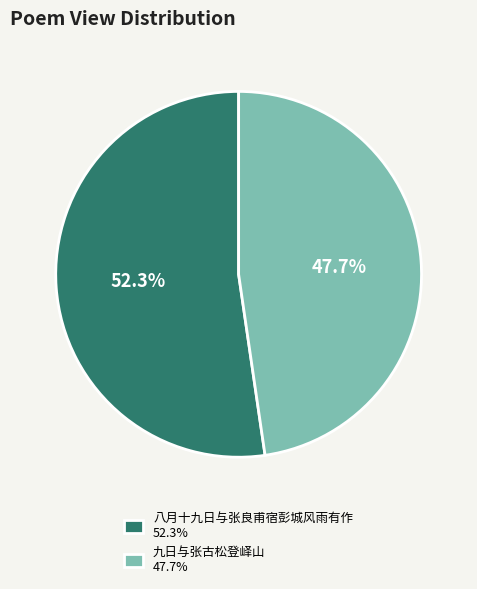

True or false: 九日与张古松登峄山 accounts for 48% of the total.

True